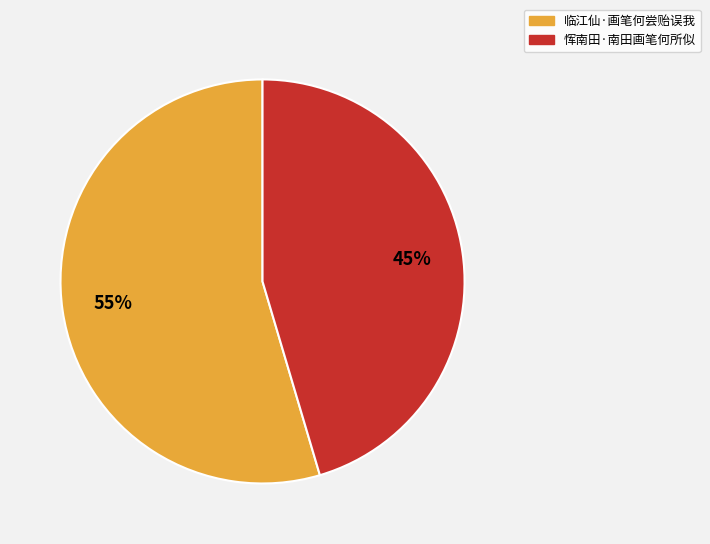

Count the number of slices in the pie.

2